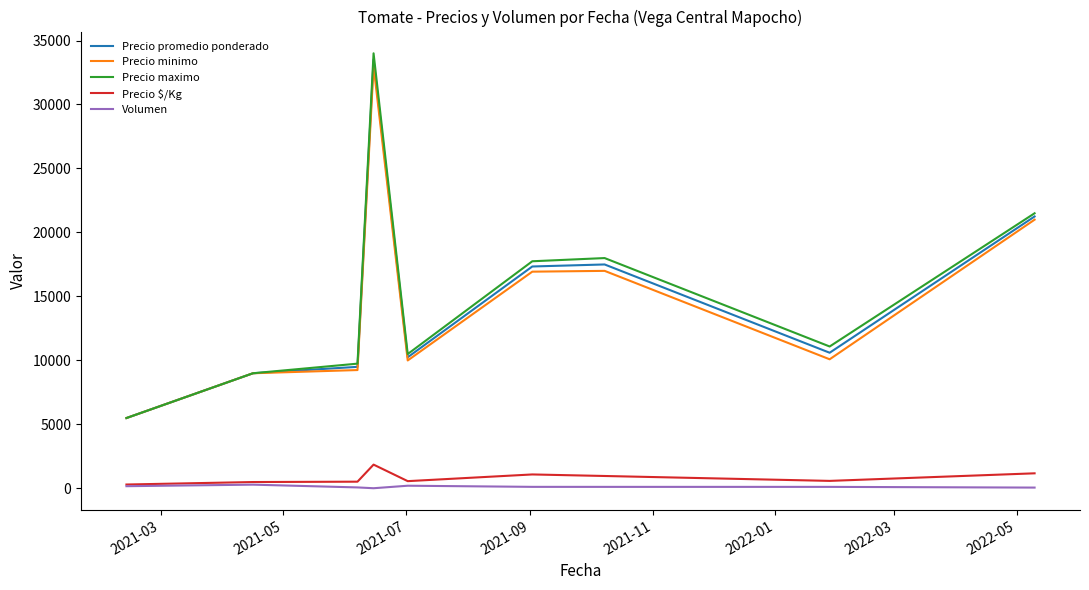

Which series has the largest range (max minus min)?

Precio maximo